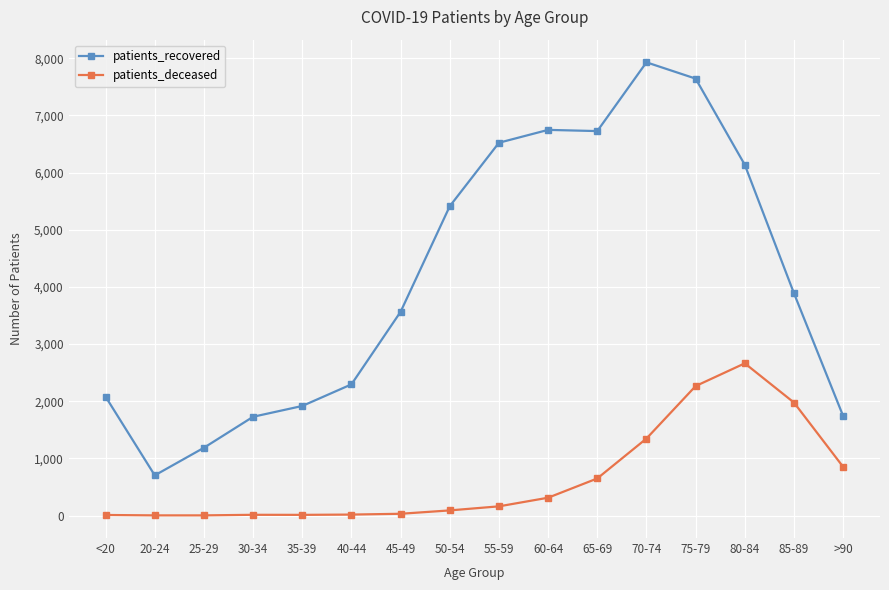

Rank the series by their maximum value, from highest to lowest.

patients_recovered, patients_deceased